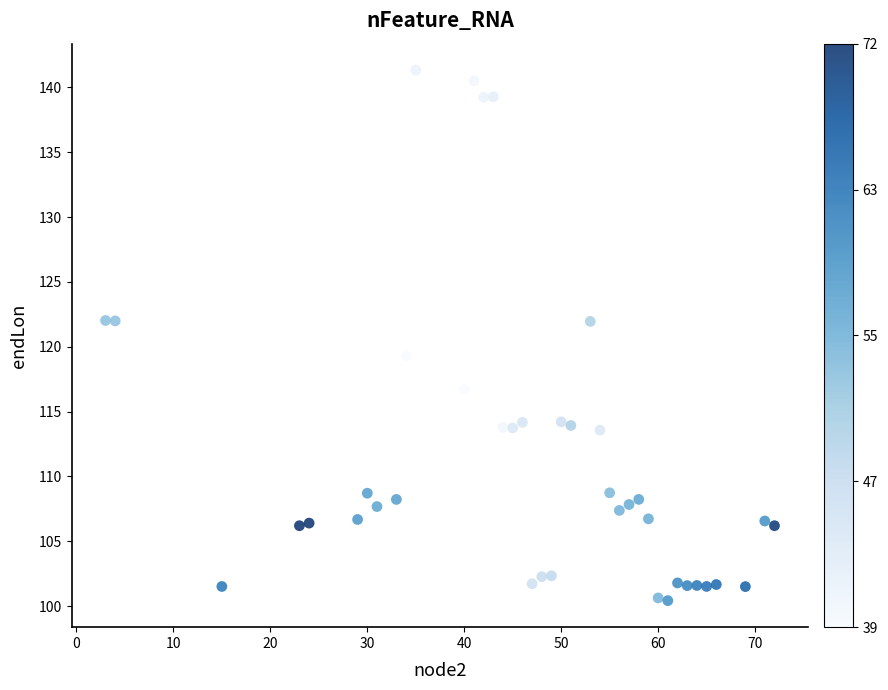

What is the range of Y values (max minus min)?

40.9